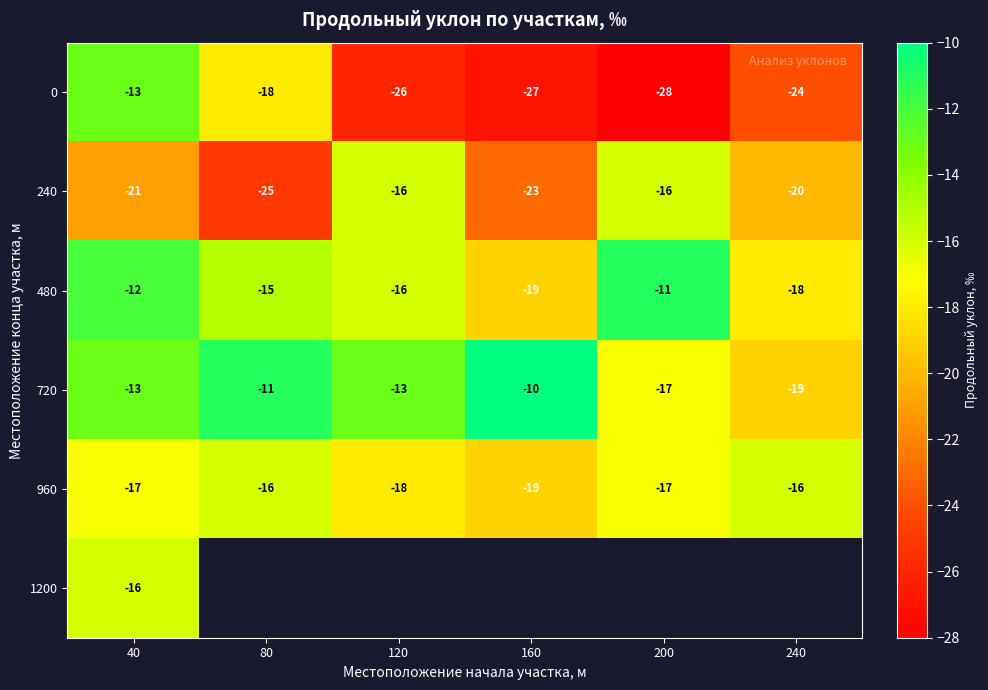

At which category is the sum across all series the highest?

40